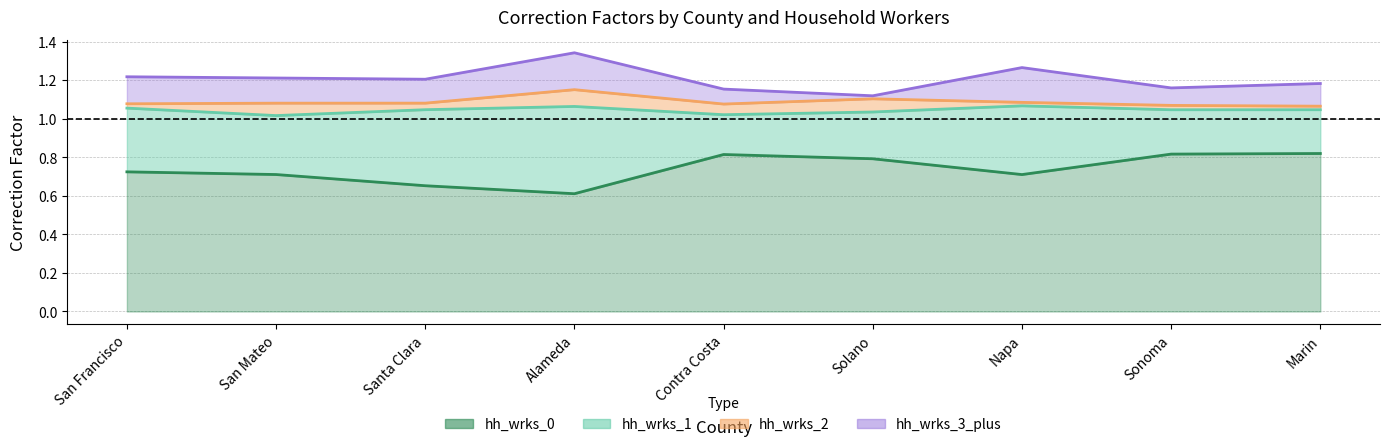

True or false: hh_wrks_3_plus and hh_wrks_0 intersect in this chart.

False